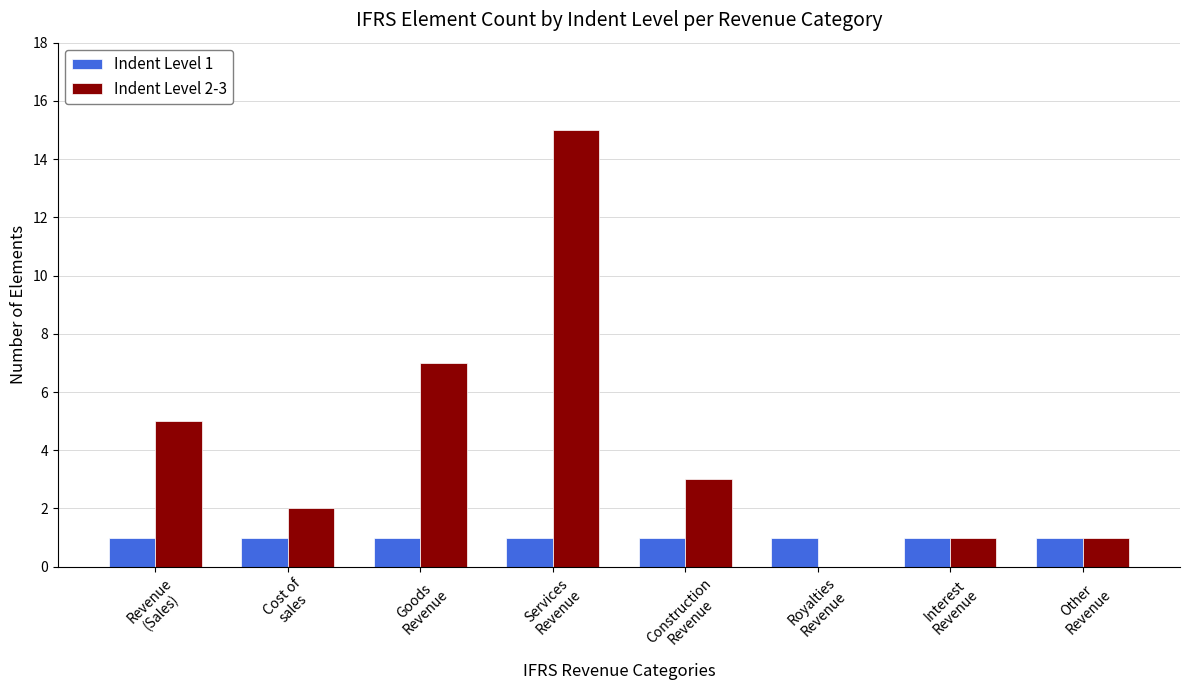

How many series are shown in this chart?

2